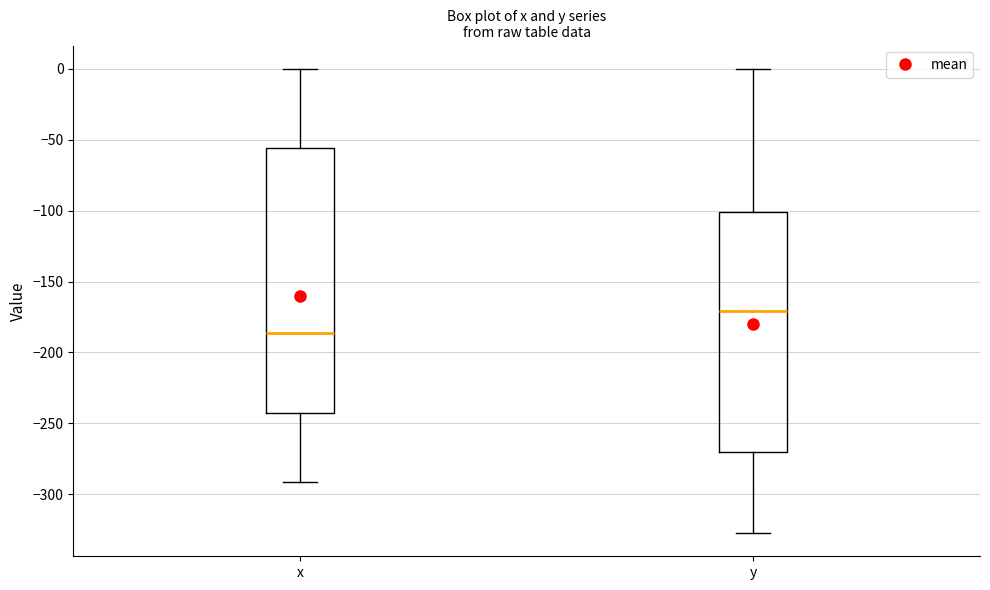

Reading left to right, transcribe this box plot: for each box, give where its median line is, the range the box spans, and where its two whiskers end, as read against the y-axis. The values are not printed on the chart, so give them approximately, as read against the axis.

x: median -185, box -245 to -55, whiskers -290 to 0
y: median -170, box -270 to -100, whiskers -325 to 0